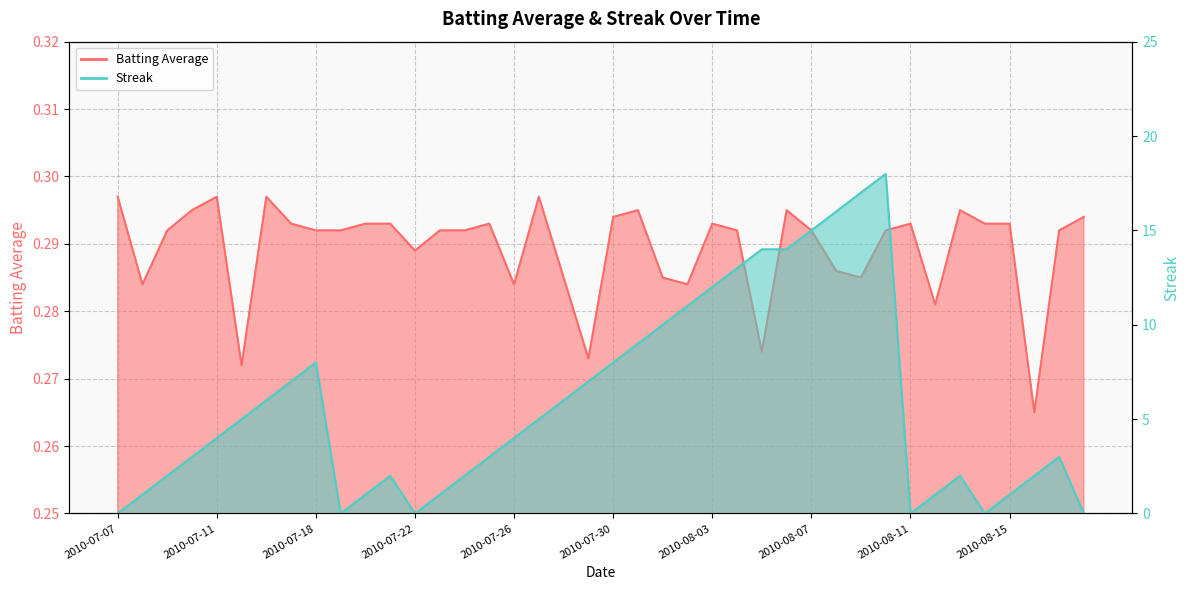

The value of Batting Average1 at 2010-08-14 is 0.4. True or false?

False